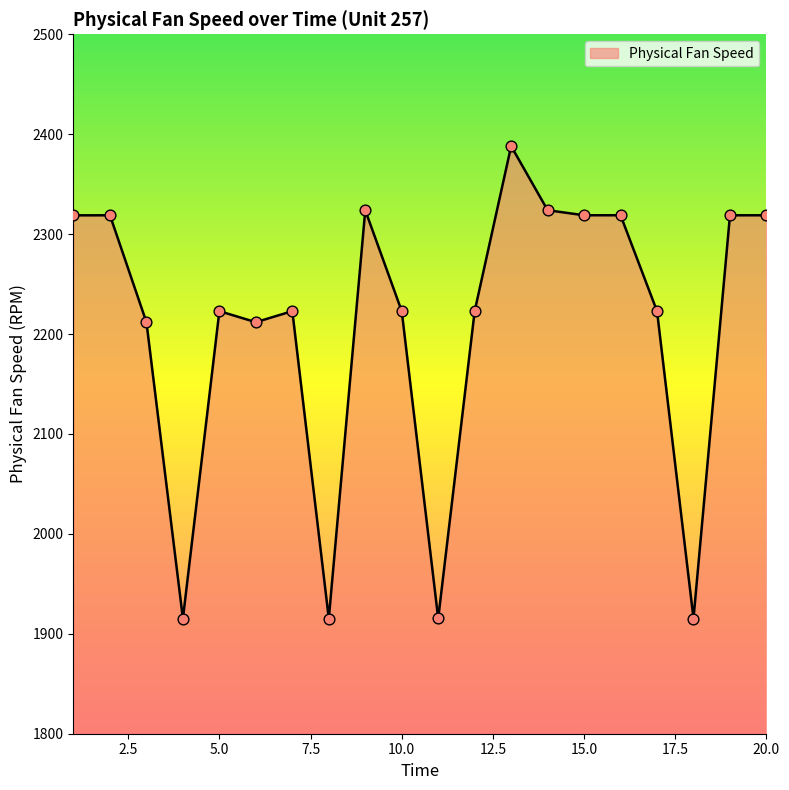

What is the difference between the maximum and minimum values?

472.8